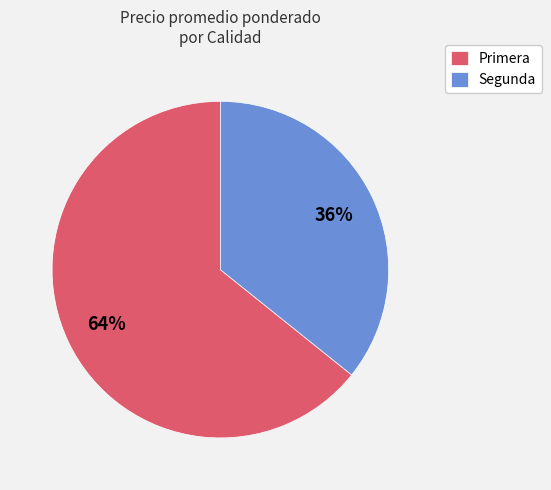

Is there a majority slice in this chart?

Yes